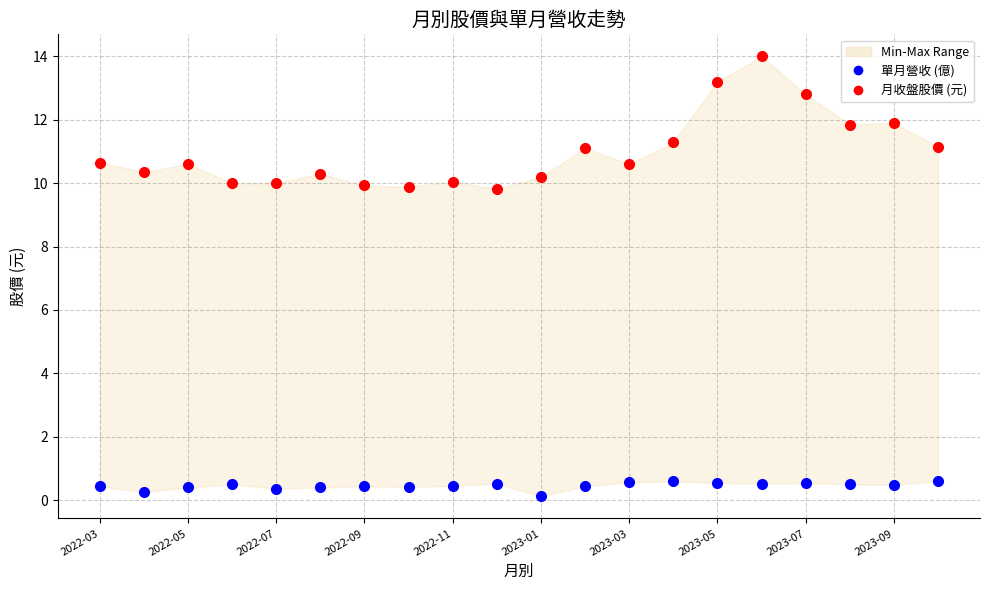

Reading right to left, transcribe all the data shown in this chart.

月收盤股價 (元): 11.2	11.9	11.8	12.8	14.0	13.2	11.3	10.6	11.1	10.2	9.8	10.1	9.9	9.9	10.3	10.0	10.0	10.6	10.3	10.7
單月營收 (億): 0.6	0.5	0.5	0.5	0.5	0.5	0.6	0.6	0.4	0.1	0.5	0.5	0.4	0.4	0.4	0.4	0.5	0.4	0.3	0.4